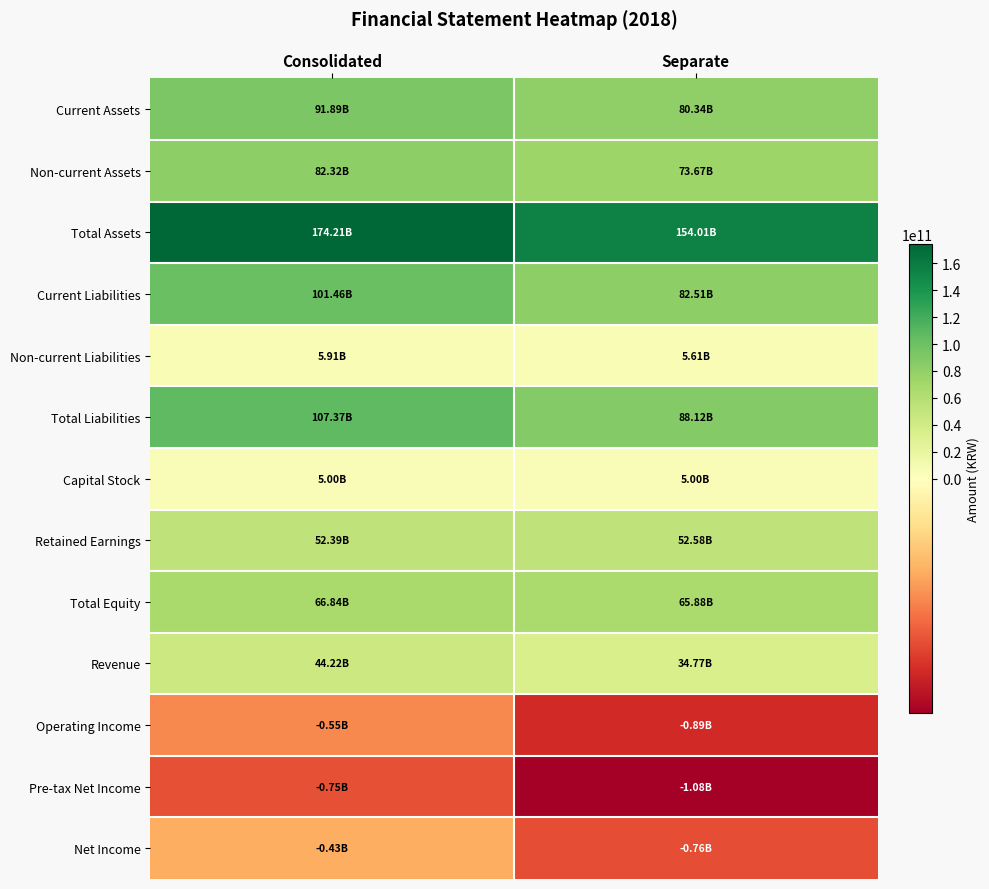

What is the minimum value shown in the chart?

-1079989666